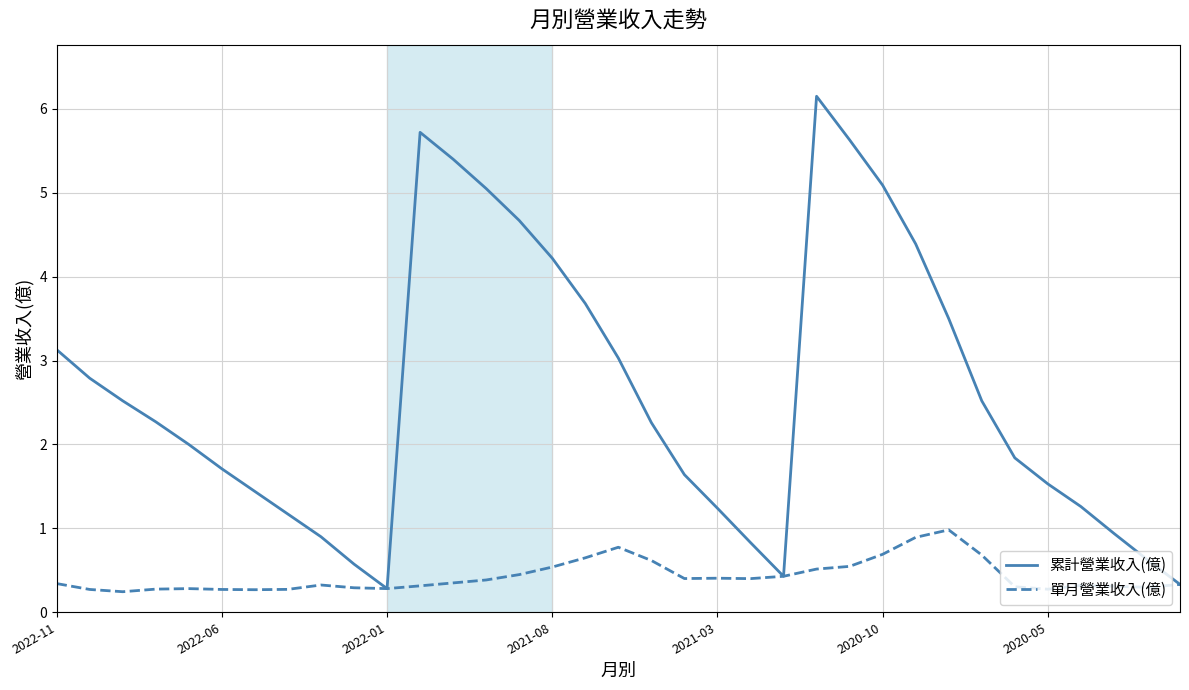

What is the maximum value for 累計營業收入(億)?

6.2